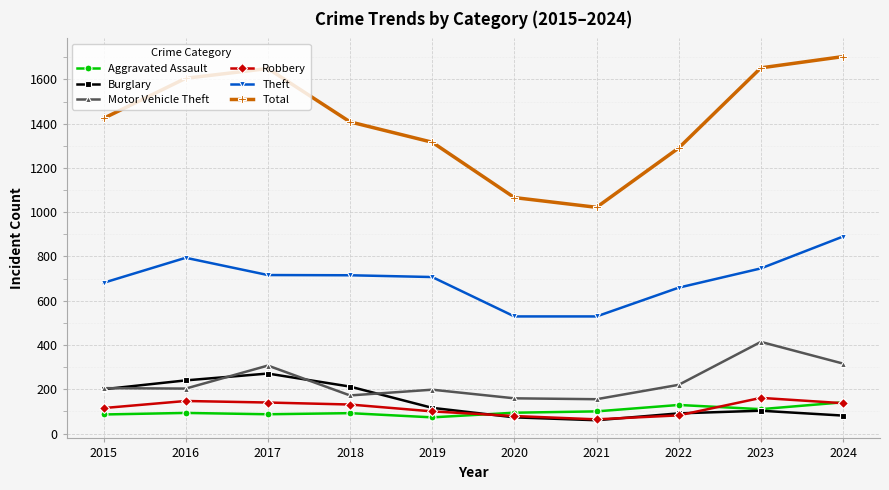

What is the value of the Total point at the 1st from the left?

1424